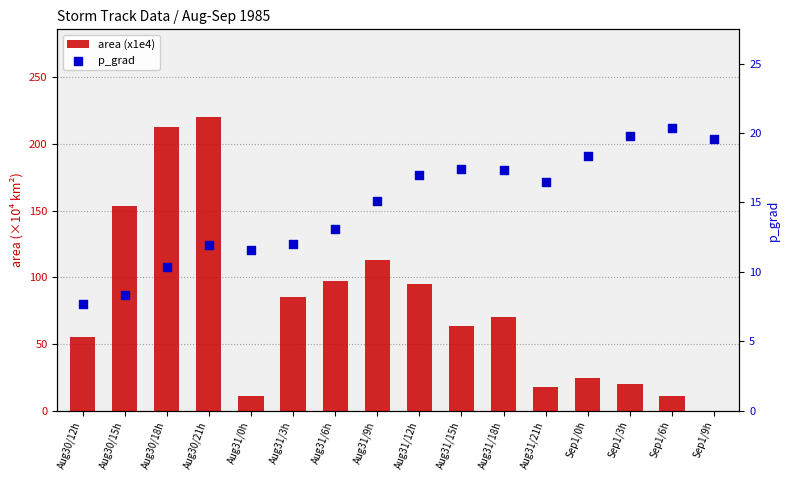

Which series has the largest total across all categories?

area (x1e4)